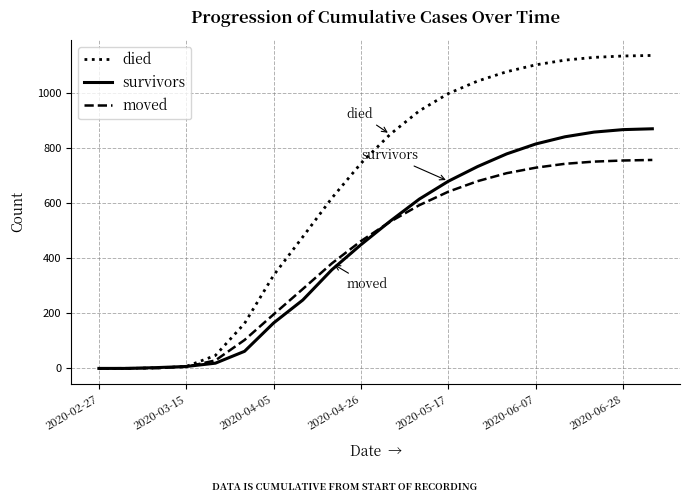

What is the highest value of the moved series?

756